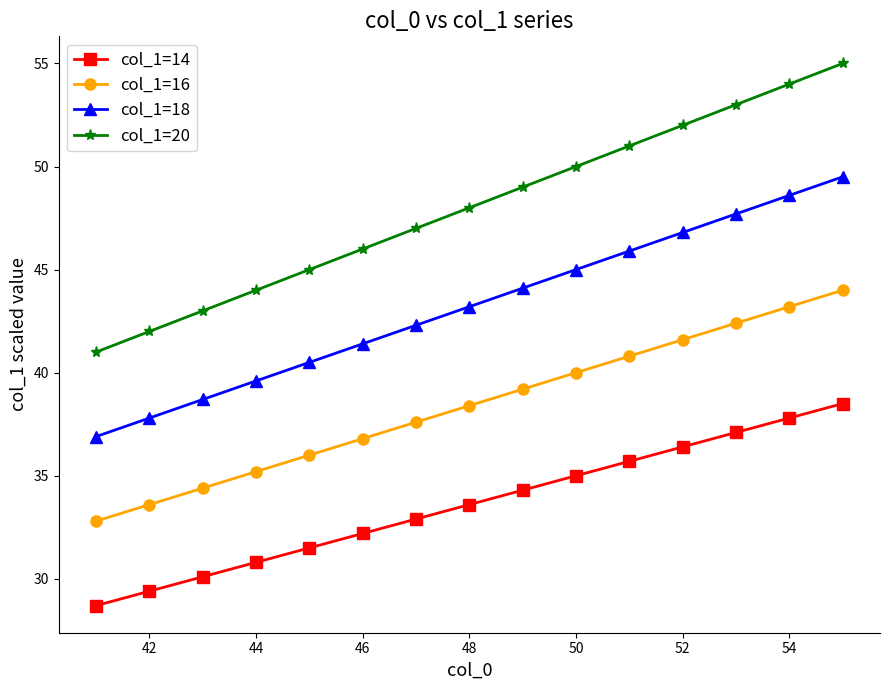

What is the average value of the col_1=18 series?

43.2